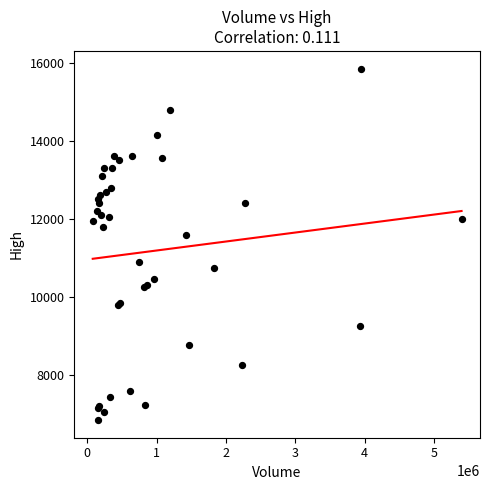

What Y value in the scatter plot is closest to 11350?

11600